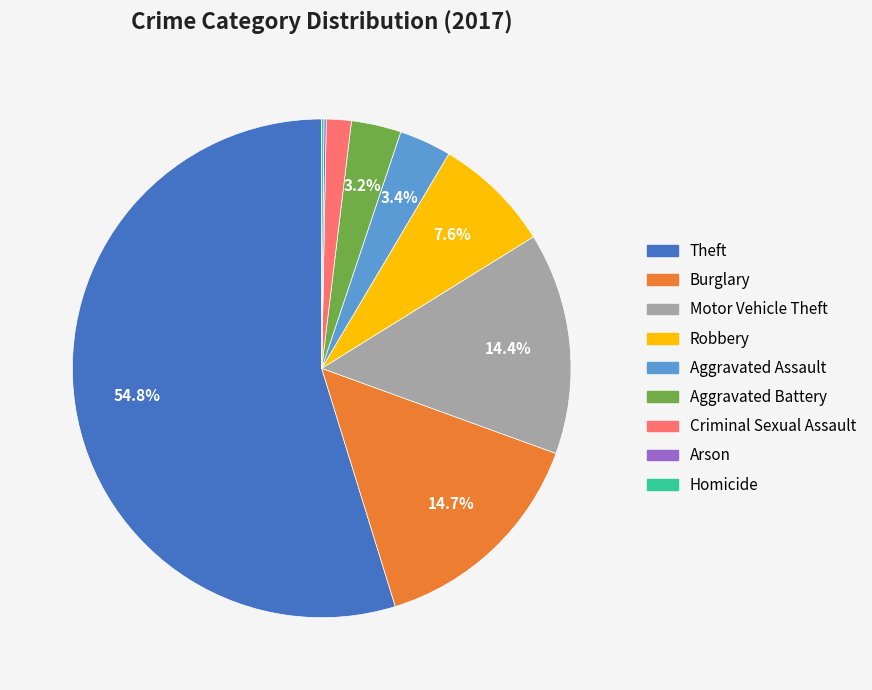

Which has a higher value, Criminal Sexual Assault or Burglary?

Burglary